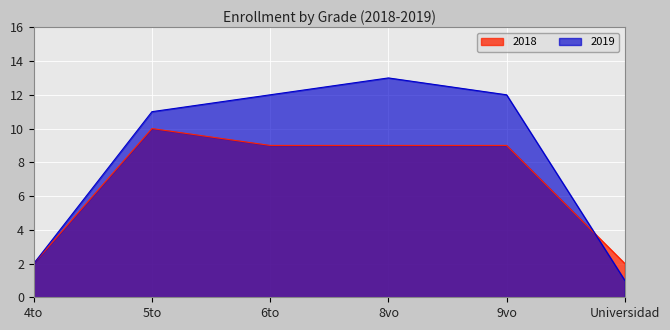

What is the label of the 2nd point from the right?

9vo